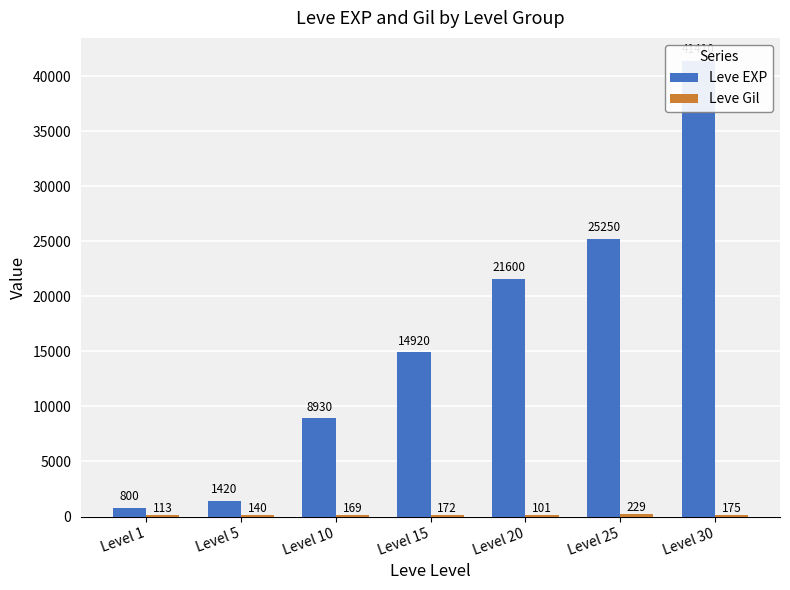

How many bars are there in total?

14